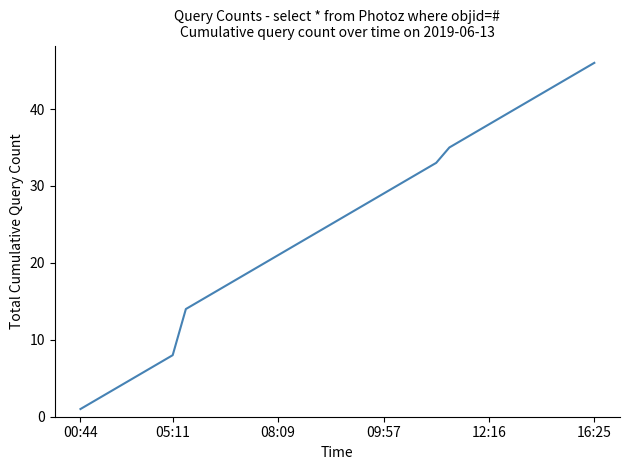

What is the difference between the maximum and minimum values?

45